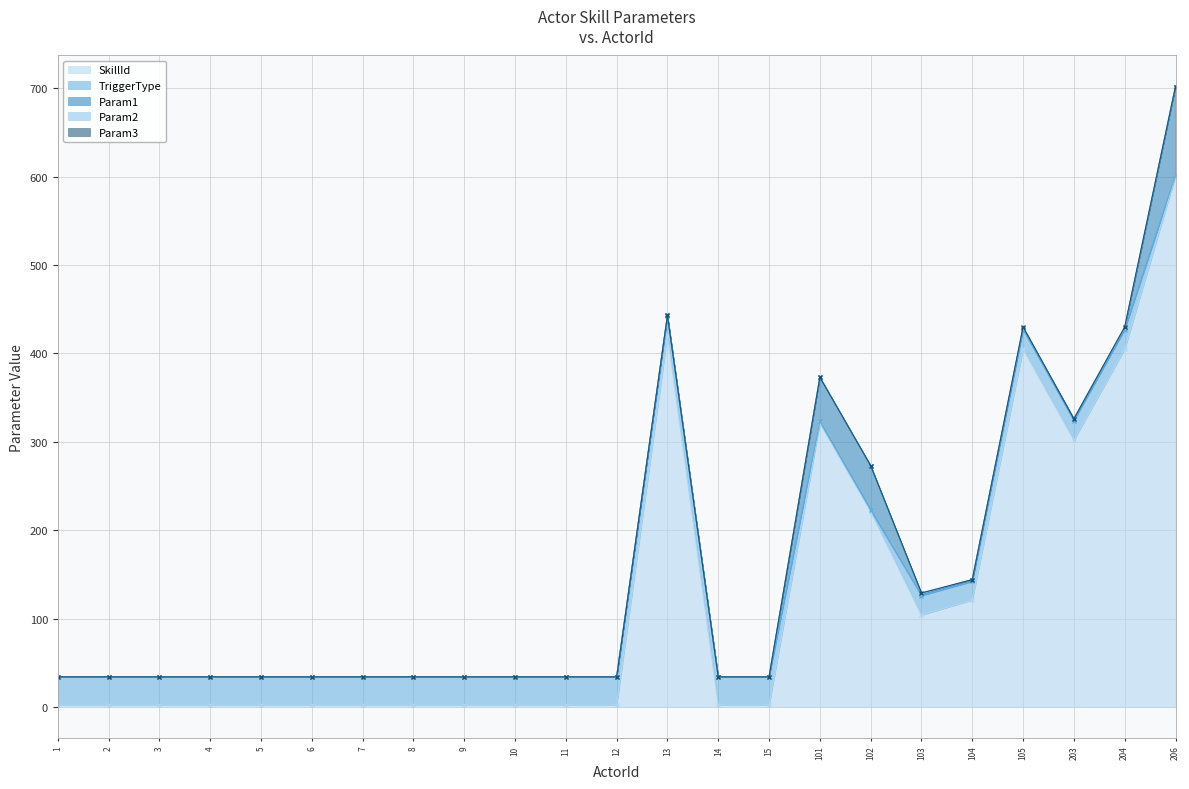

Is it true that Param3 equals 0 at 6?

False